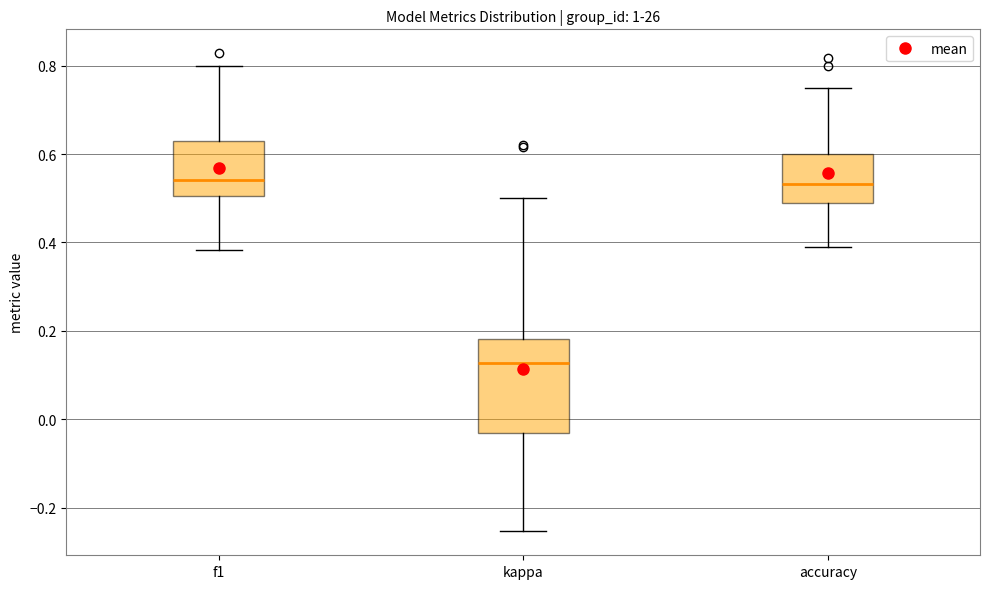

Reading left to right, read every box against the y-axis: the position of its median line, the range the box covers, and the ends of its whiskers. The values are not printed on the chart, so give them approximately, as read against the axis.

f1: median 0.54, box 0.50 to 0.62, whiskers 0.38 to 0.80
kappa: median 0.12, box -0.04 to 0.18, whiskers -0.26 to 0.50
accuracy: median 0.54, box 0.48 to 0.60, whiskers 0.38 to 0.76